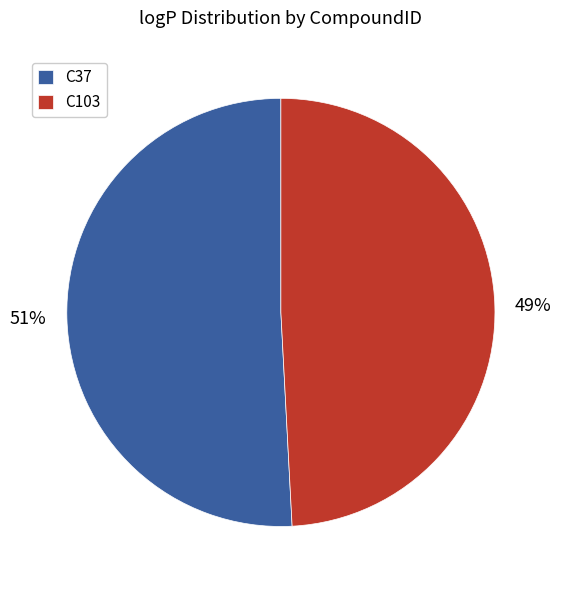

Which category has the smallest portion of the pie?

C103